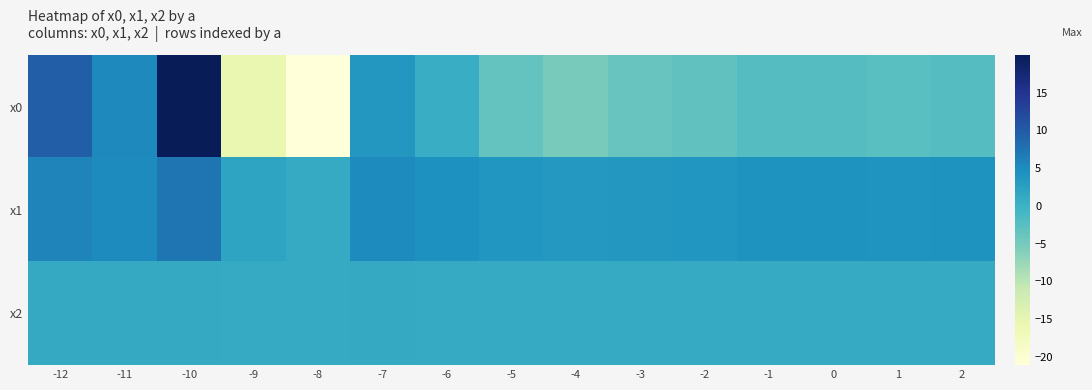

List the series in order of their peak value, lowest first.

x2, x1, x0